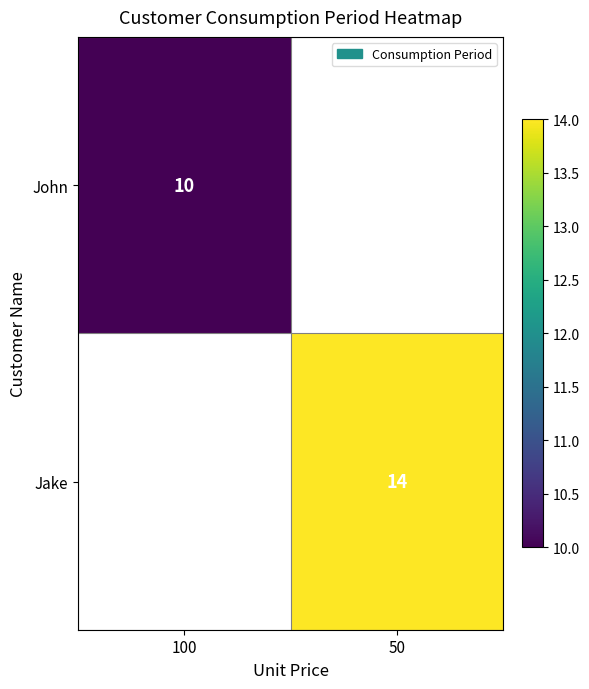

The John series shows 10 at 100. True or false?

True